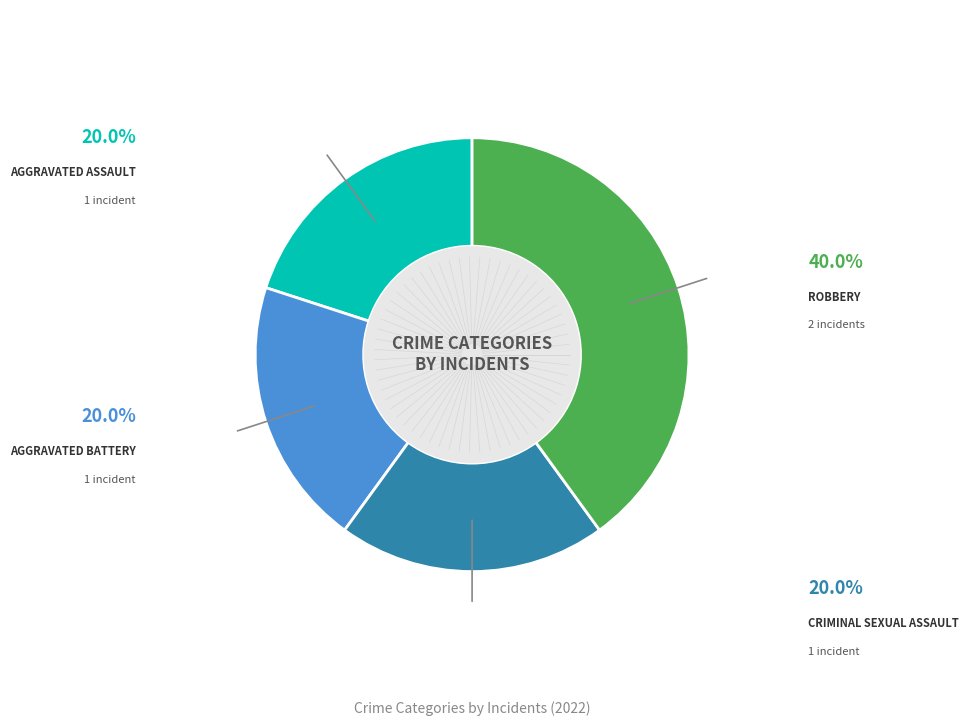

Is there any slice that represents more than half of the pie?

No